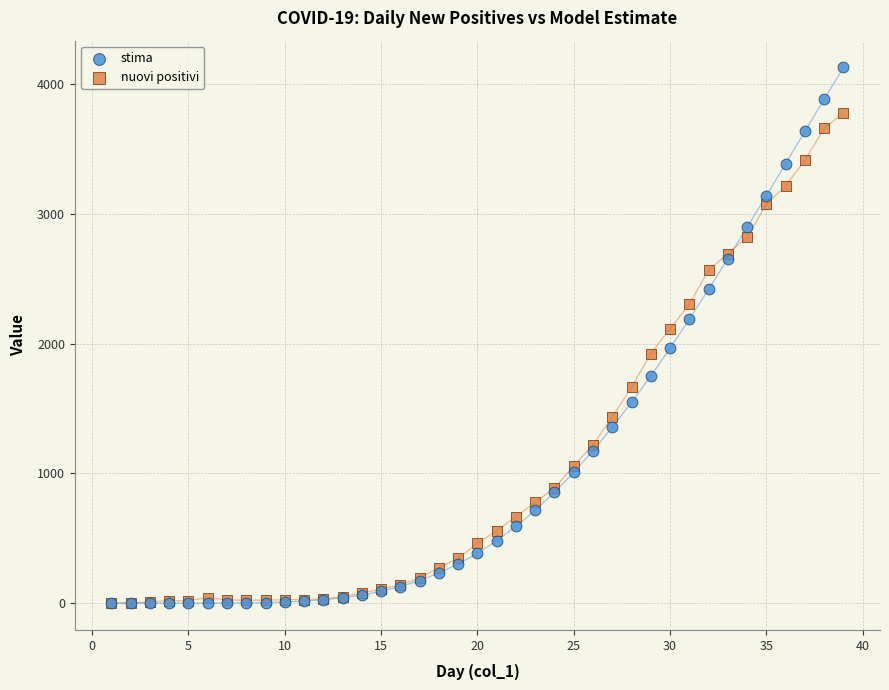

Which series has the largest Y range (max minus min)?

stima